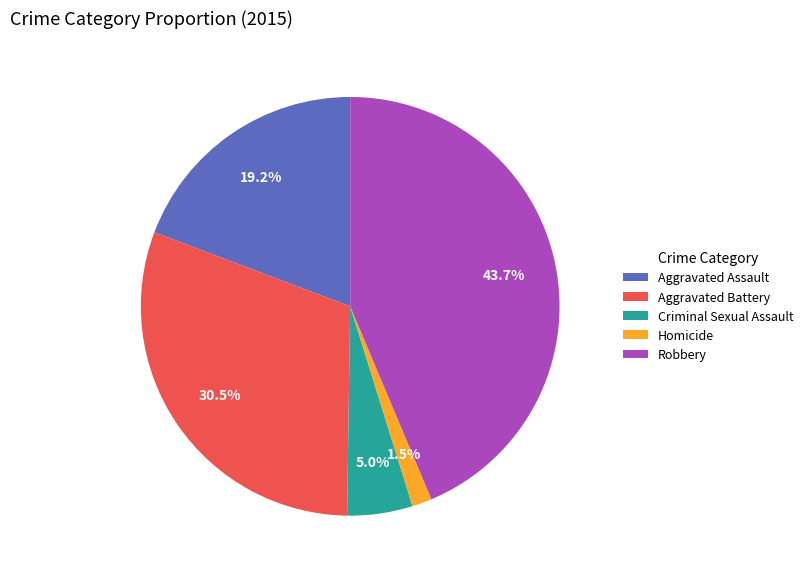

Rank the categories by value from lowest to highest.

Homicide, Criminal Sexual Assault, Aggravated Assault, Aggravated Battery, Robbery